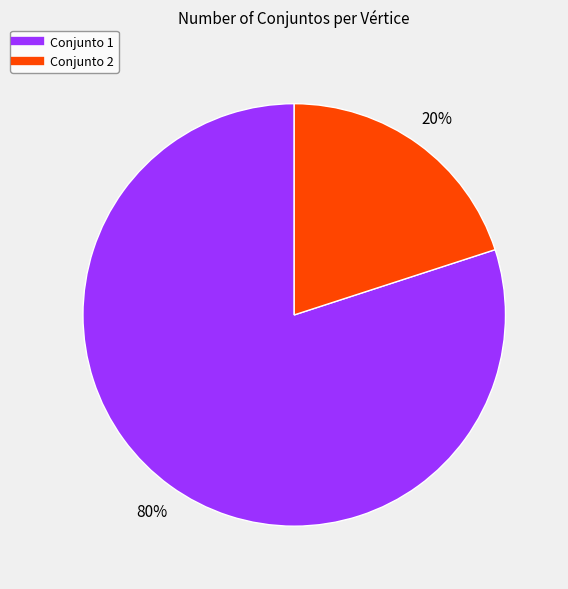

To the nearest percent, what is the difference between the largest and smallest slice percentages?

60%